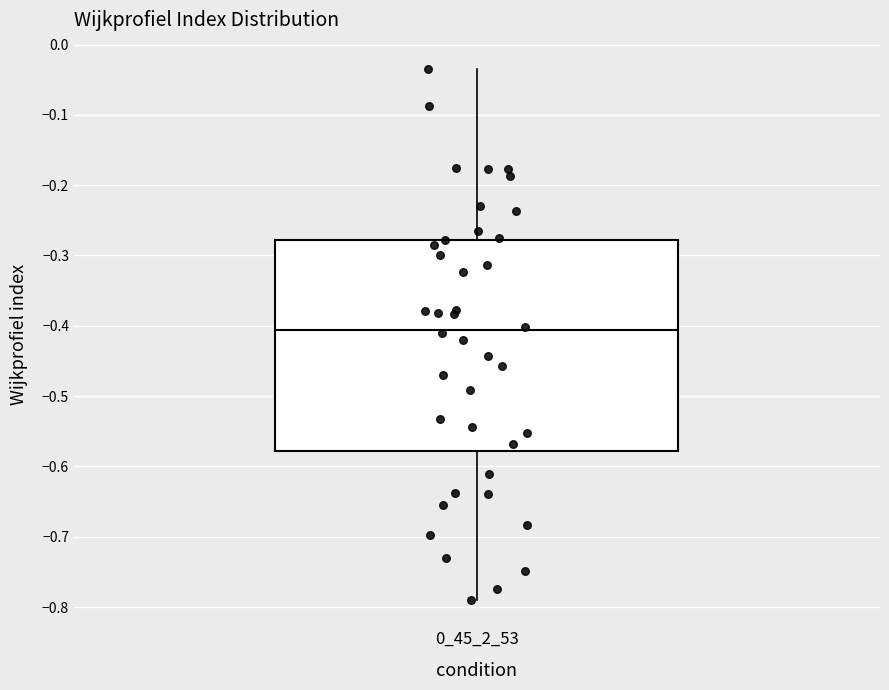

Where does the upper whisker of the box at x = 0_45_2_53 end on the y-axis? The values are not printed on the chart, so give them approximately, as read against the axis.

-0.04